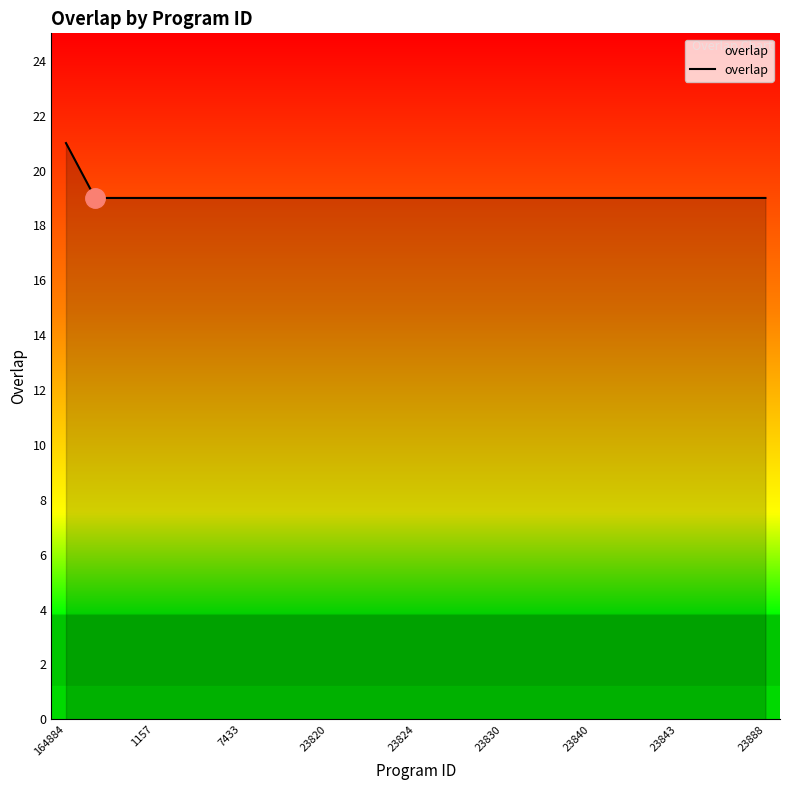

What is the greatest value displayed?

21